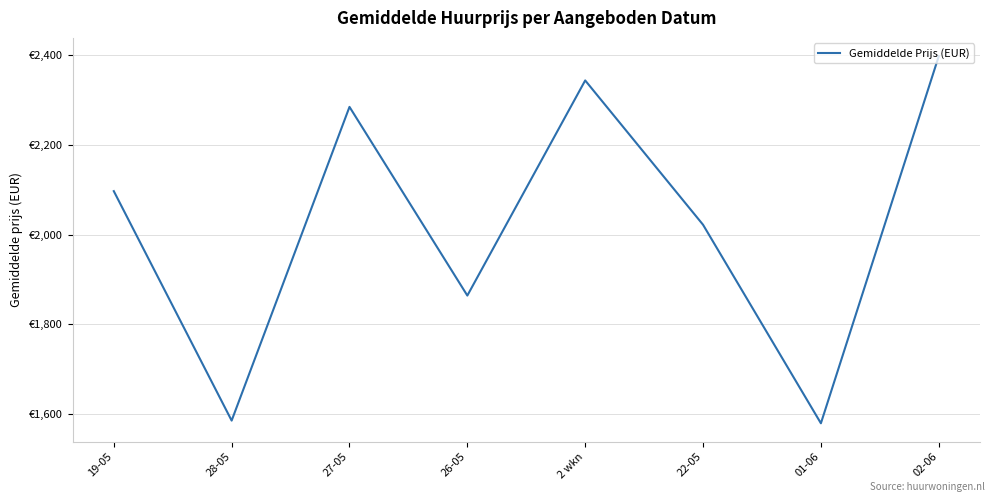

Rank the categories by value from lowest to highest.

01-06, 28-05, 26-05, 22-05, 19-05, 27-05, 2 wkn, 02-06